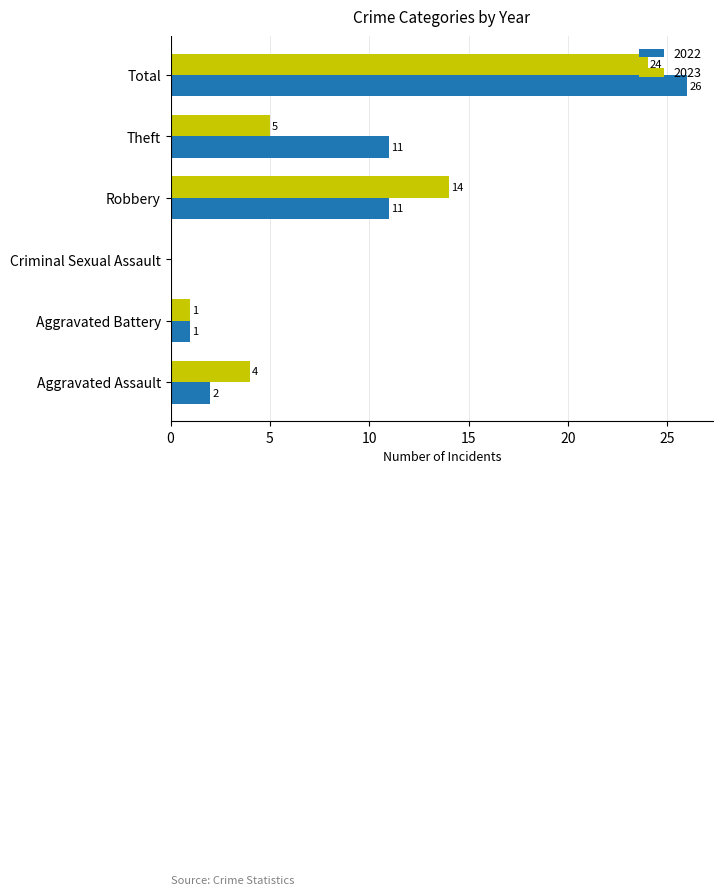

Is it true that 2022 equals 7 at Robbery?

False